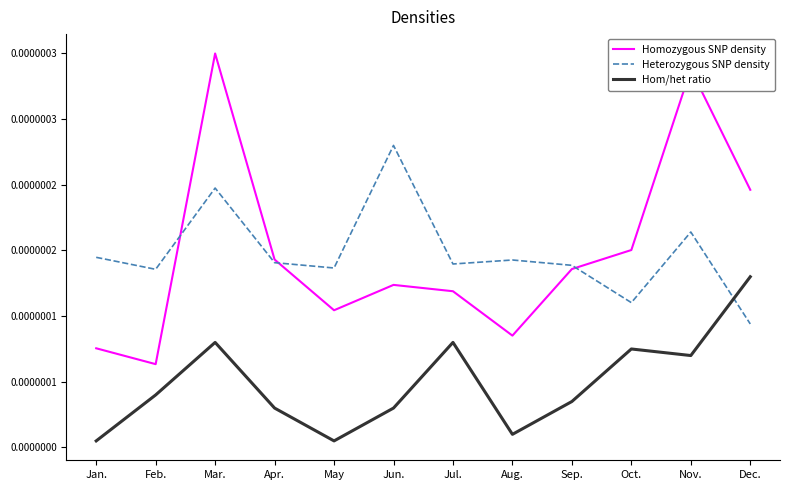

Rank the series at Oct. from lowest to highest value.

Hom/het ratio, Heterozygous SNP density, Homozygous SNP density